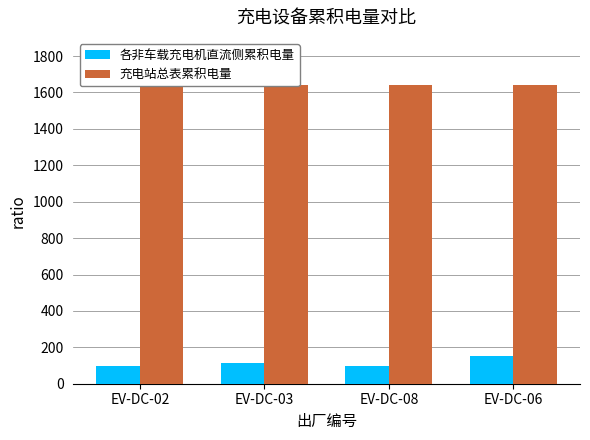

What is the label of the 4th bar from the left?

EV-DC-06